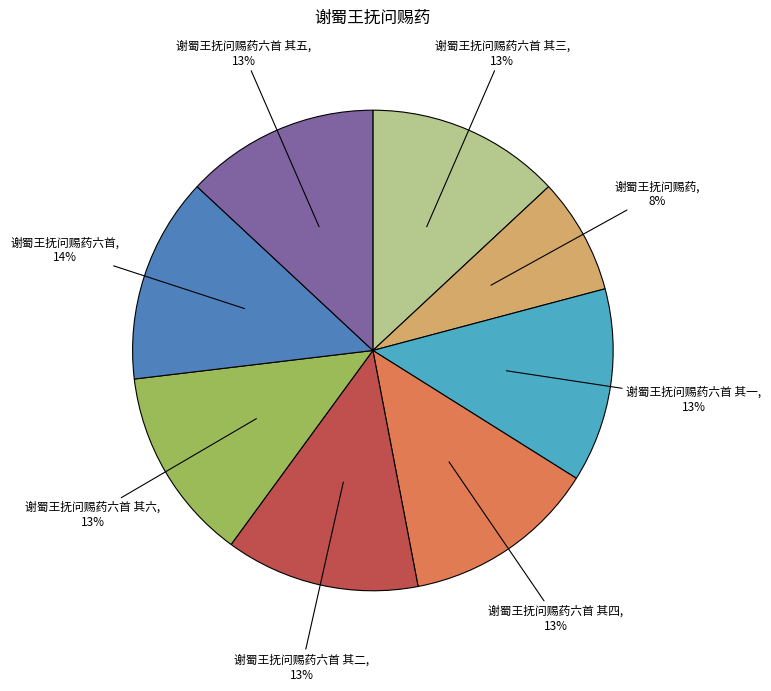

To the nearest percent, what is the average slice percentage?

12%